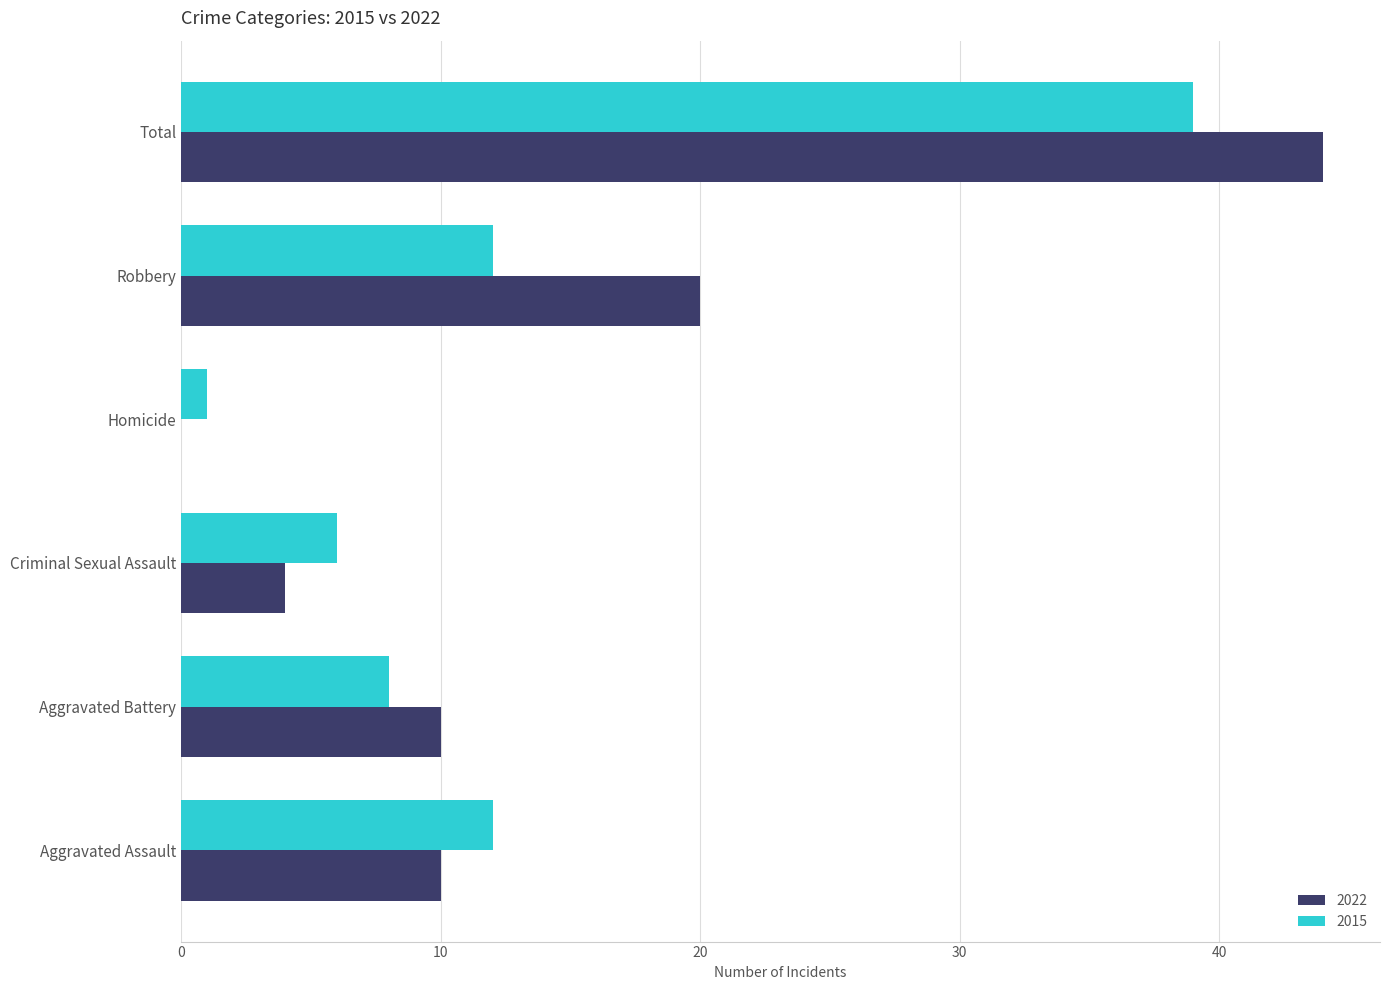

The value of 2015 at Aggravated Battery is 8. True or false?

True